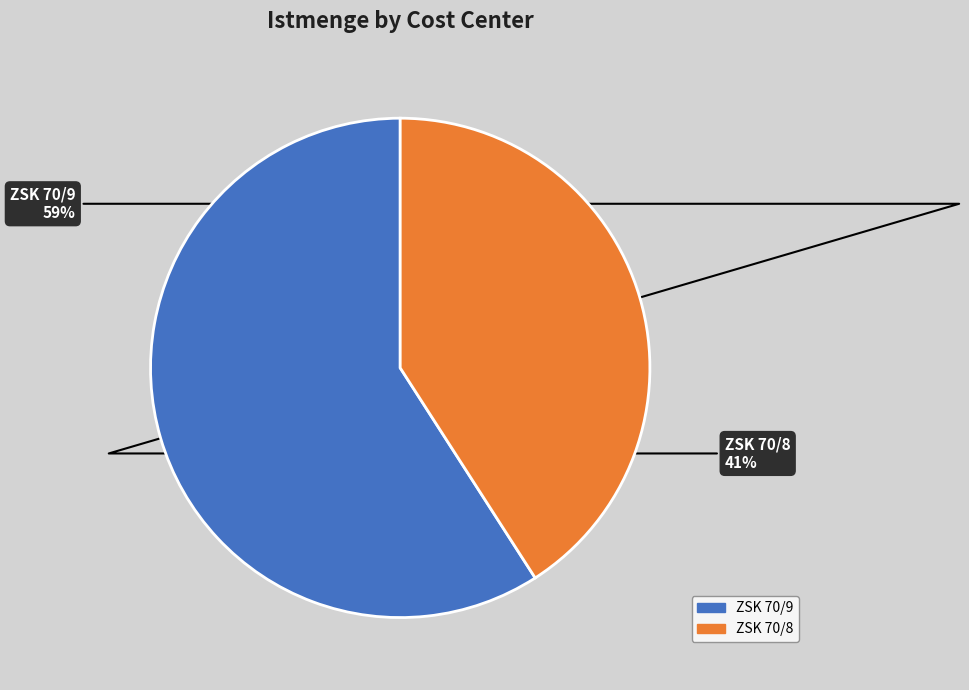

Is the sum of ZSK 70/8 and ZSK 70/9 greater than half?

Yes